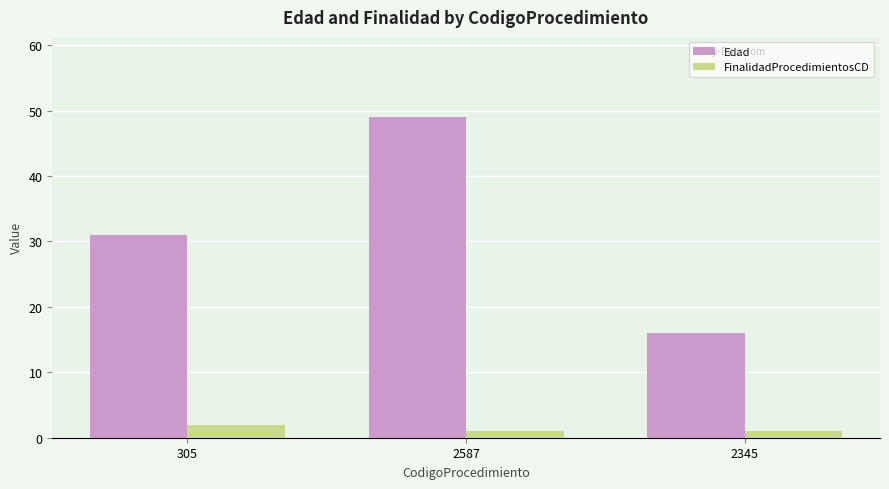

The value of Edad at 2587 is 49. True or false?

True